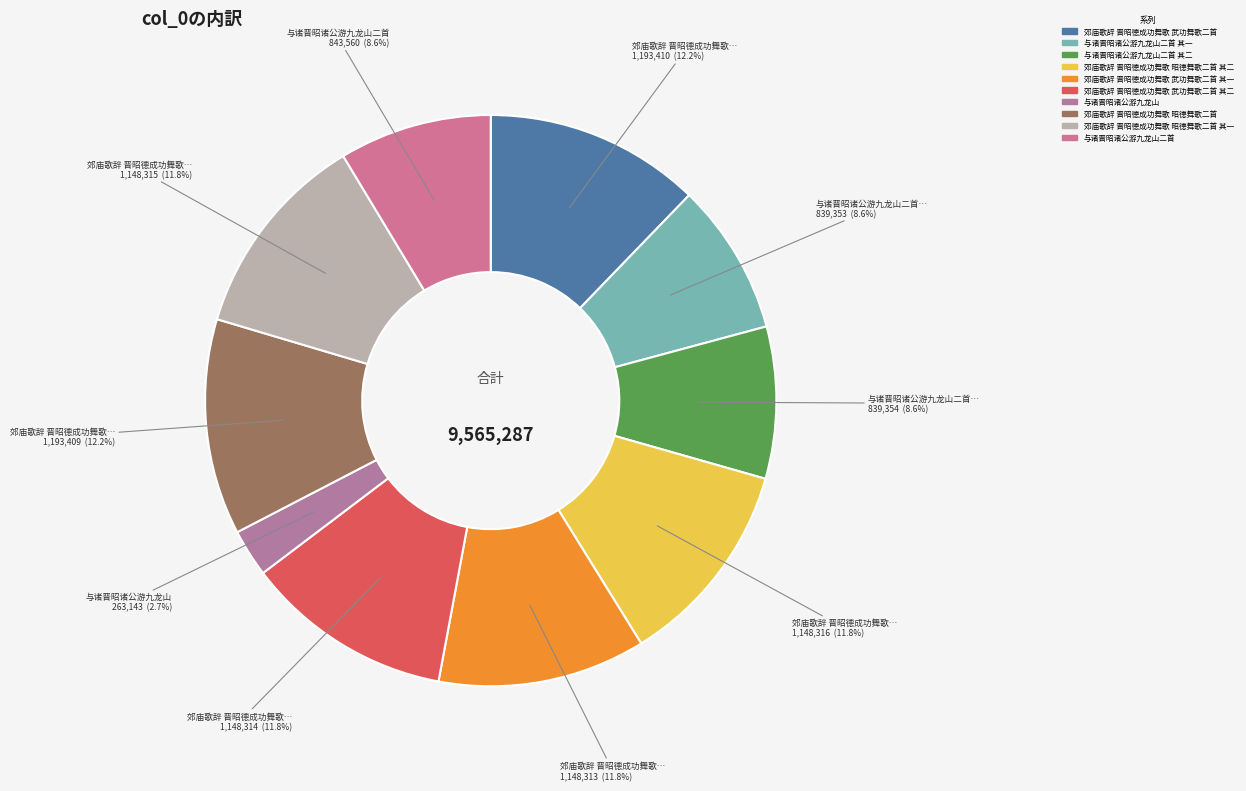

Rank the categories by value from highest to lowest.

郊庙歌辞 晋昭德成功舞歌 武功舞歌二首, 郊庙歌辞 晋昭德成功舞歌 昭德舞歌二首, 郊庙歌辞 晋昭德成功舞歌 昭德舞歌二首 其二, 郊庙歌辞 晋昭德成功舞歌 昭德舞歌二首 其一, 郊庙歌辞 晋昭德成功舞歌 武功舞歌二首 其二, 郊庙歌辞 晋昭德成功舞歌 武功舞歌二首 其一, 与诸晋昭诸公游九龙山二首, 与诸晋昭诸公游九龙山二首 其二, 与诸晋昭诸公游九龙山二首 其一, 与诸晋昭诸公游九龙山